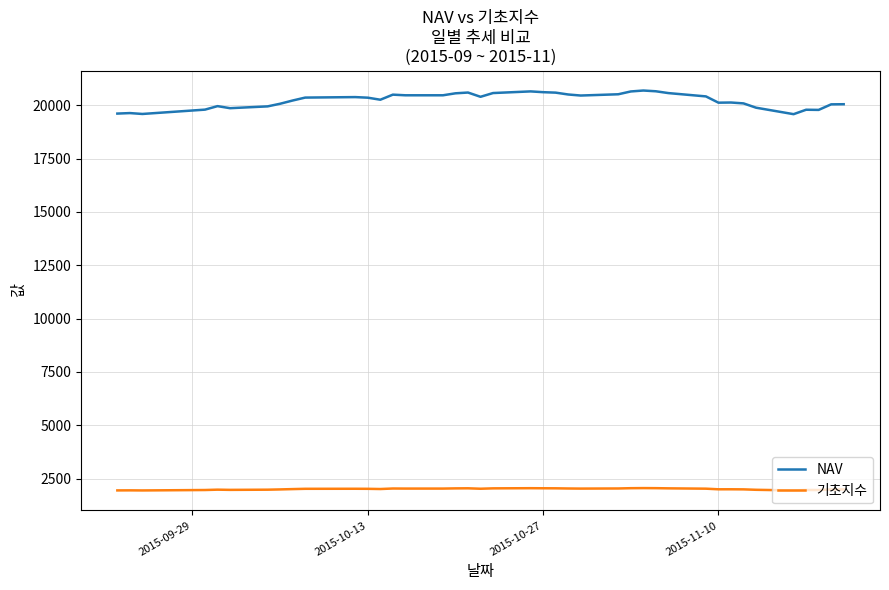

True or false: 기초지수 and NAV intersect in this chart.

False